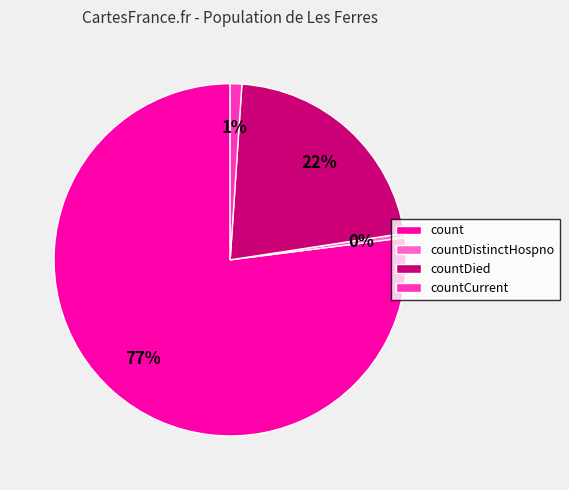

Combined, do countCurrent and countDistinctHospno account for over 50%?

No